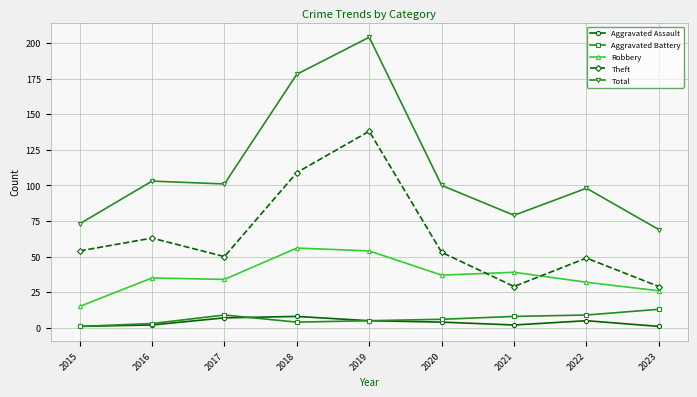

What is the greatest value displayed?

204